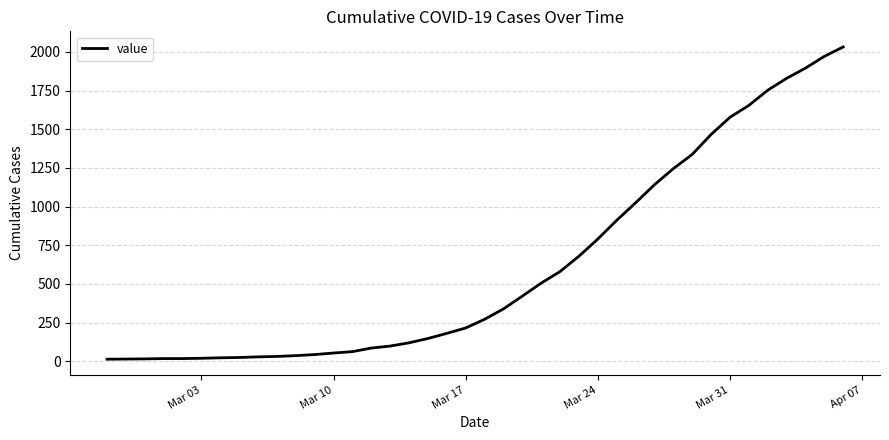

What is the difference between the maximum and minimum values?

2019